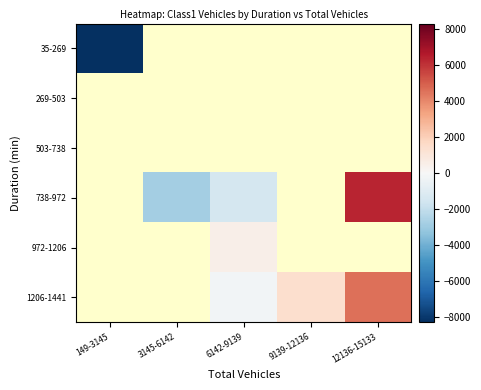

How many values in the 972-1206 series exceed 458?

1